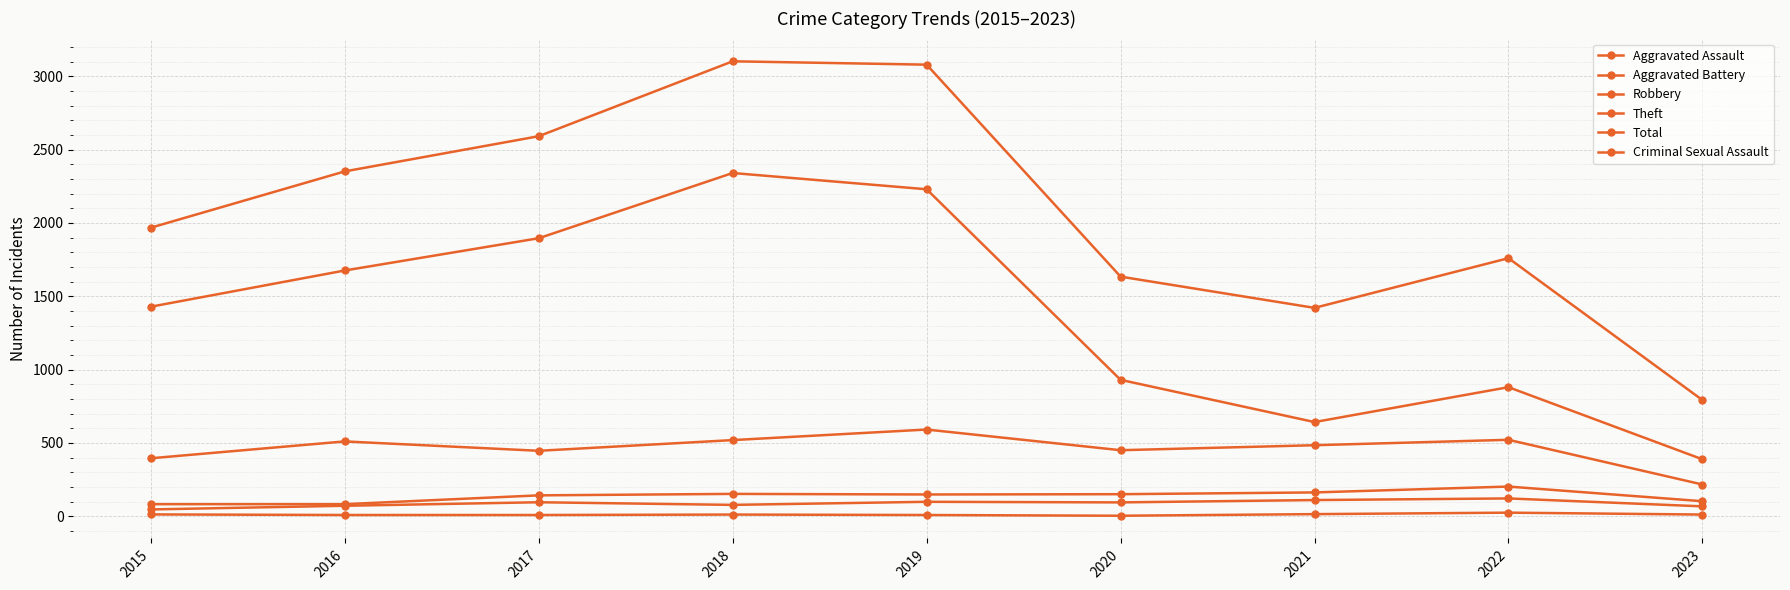

True or false: Criminal Sexual Assault has more than 0 interior local peaks.

True